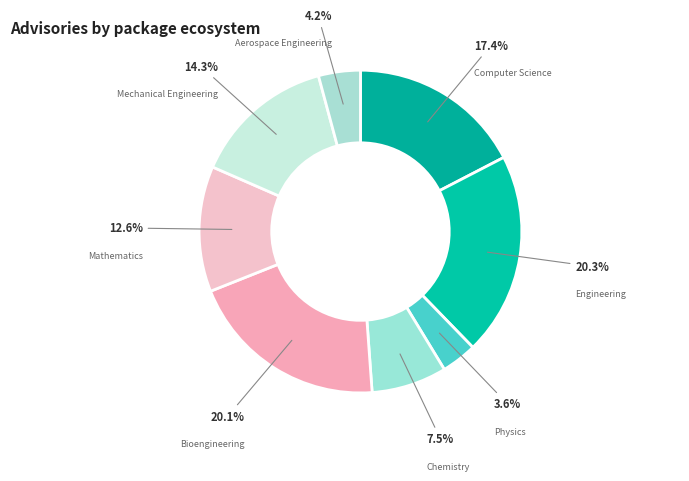

What is the ratio of the value at Aerospace Engineering to the value at Physics?

1.2